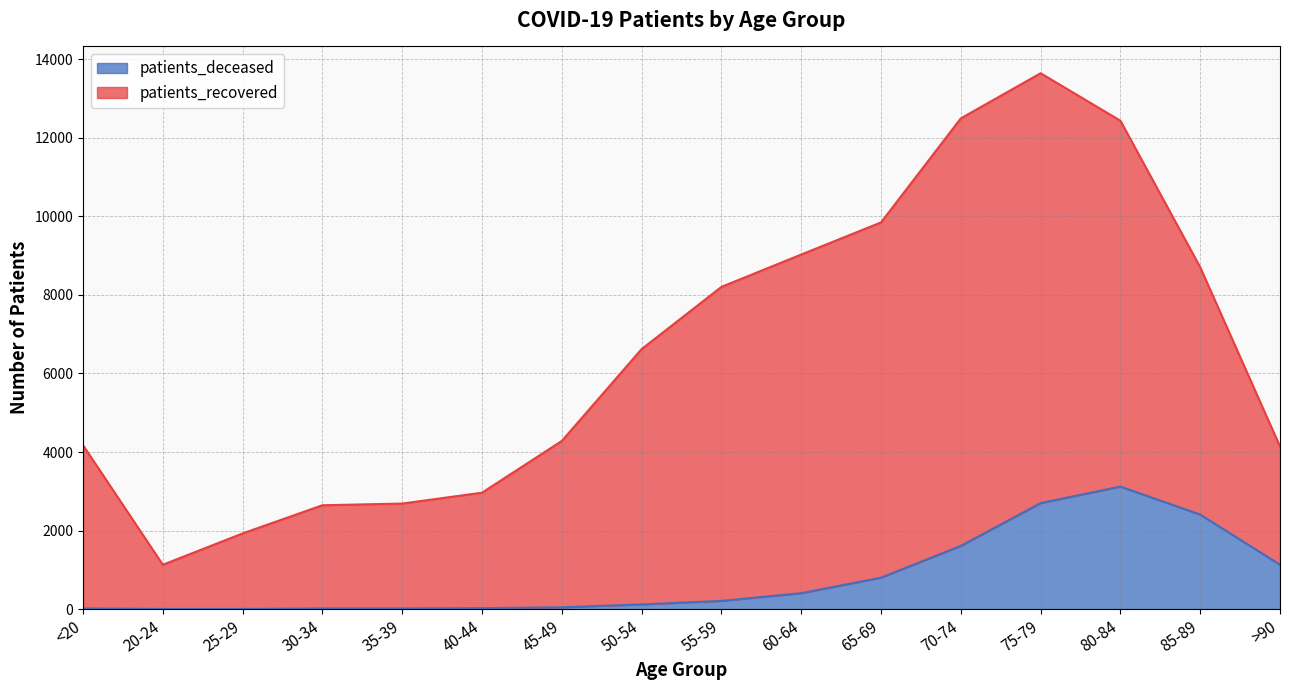

What are all the series names shown in the legend?

patients_deceased, patients_recovered